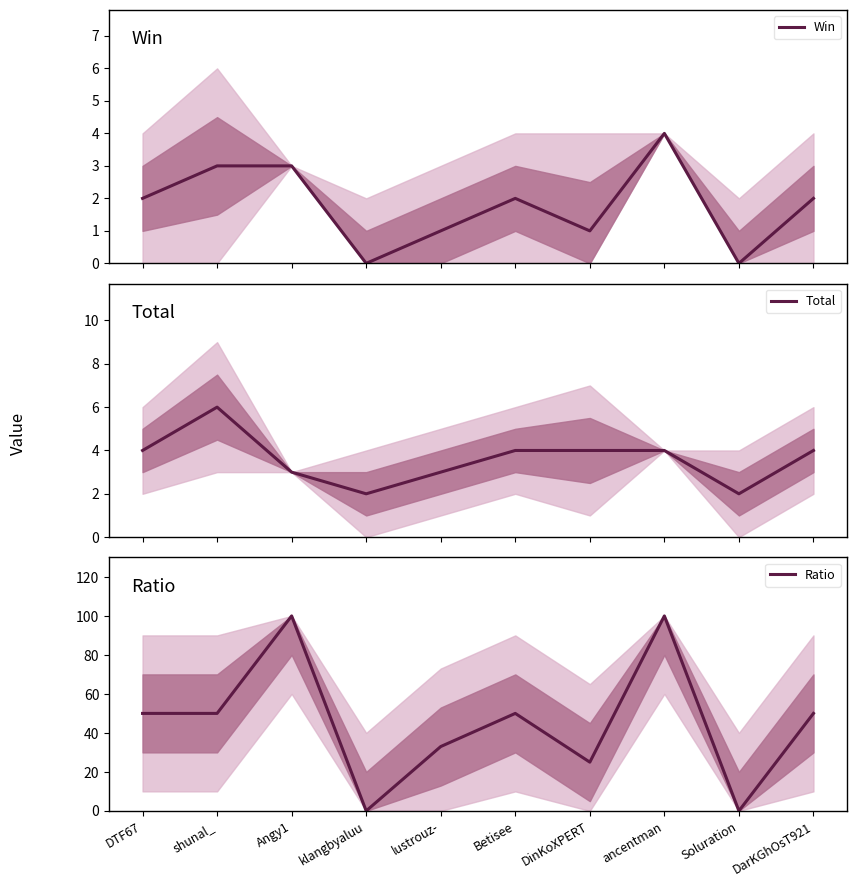

True or false: Total has a value of 2 at lustrouz-.

False